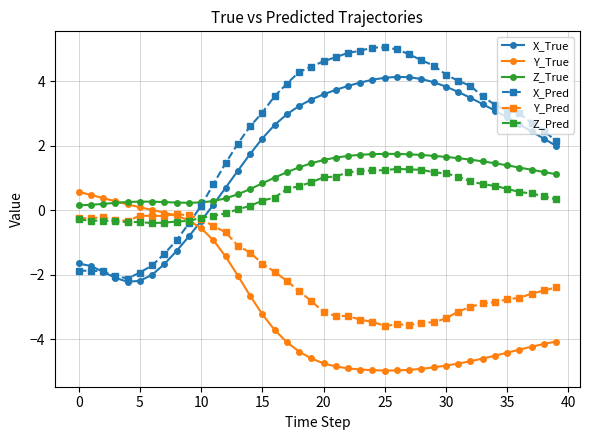

What is the average value of the Z_True series?

1.0